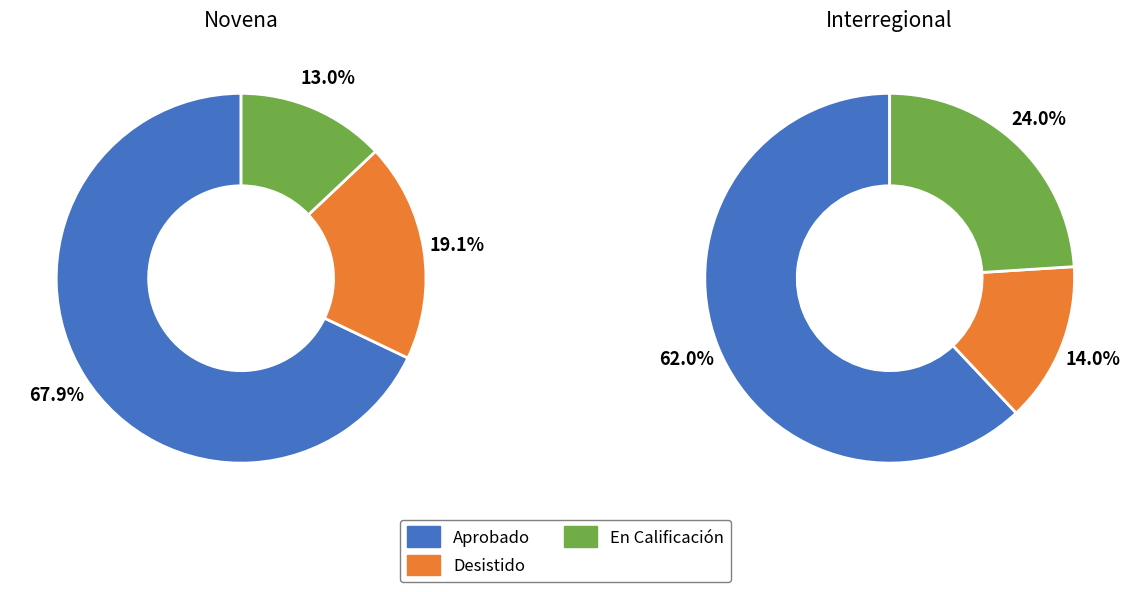

Which category has the biggest portion of the pie?

Aprobado